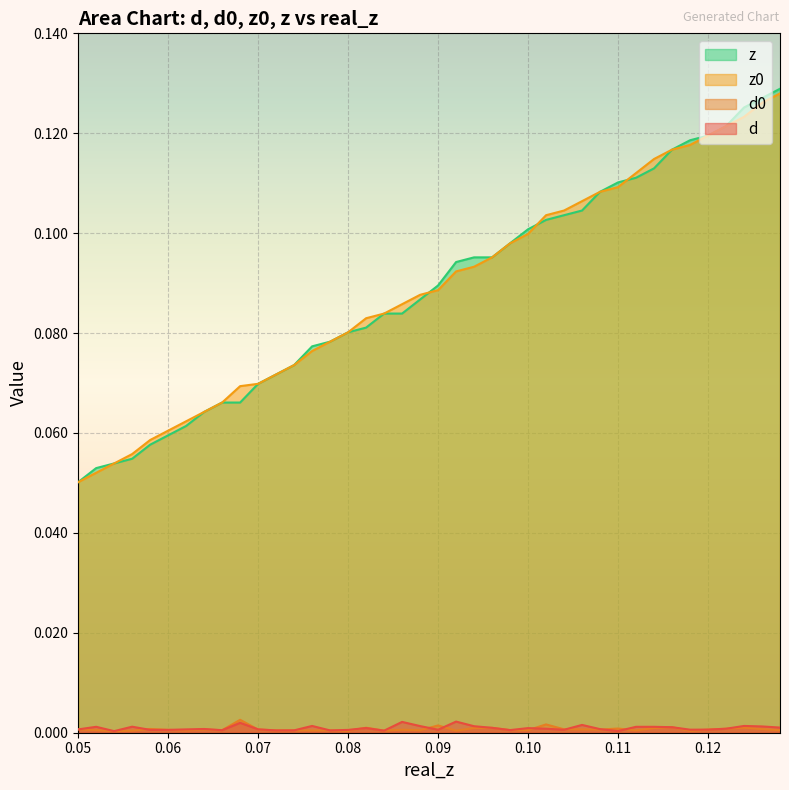

What is the label of the 17th point from the left?

0.082